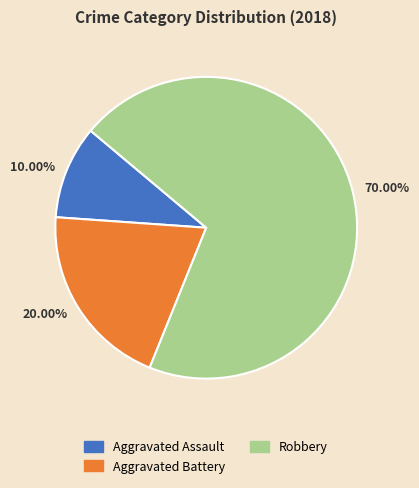

Rank the categories by value from highest to lowest.

70.00%, 20.00%, 10.00%